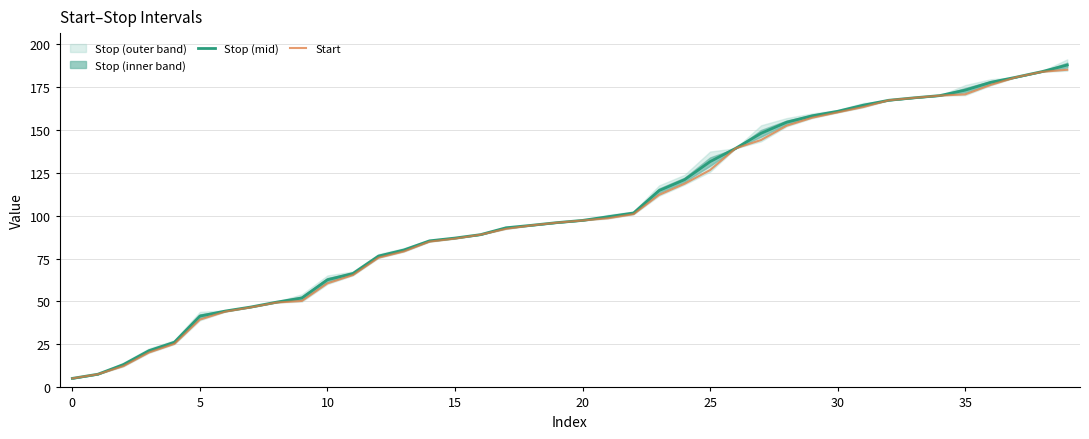

What is the value of the Start point at the 24th from the left?

112.0